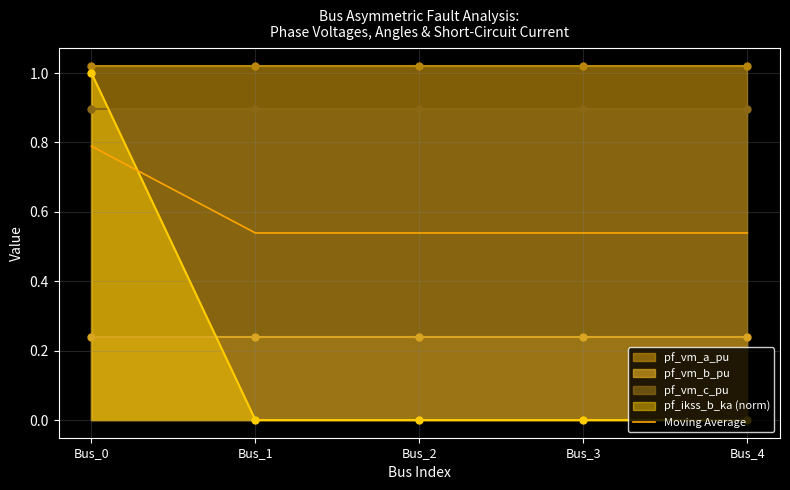

True or false: pf_ikss_b_ka (norm) has a value of 0.0 at Bus_2.

True